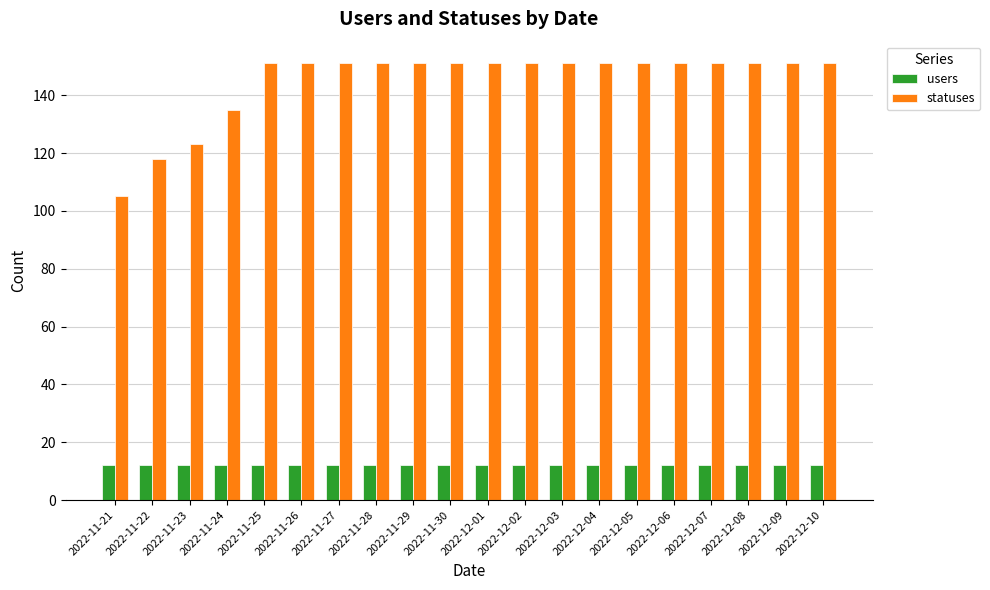

What is the value of the statuses bar at the 7th from the left?

151